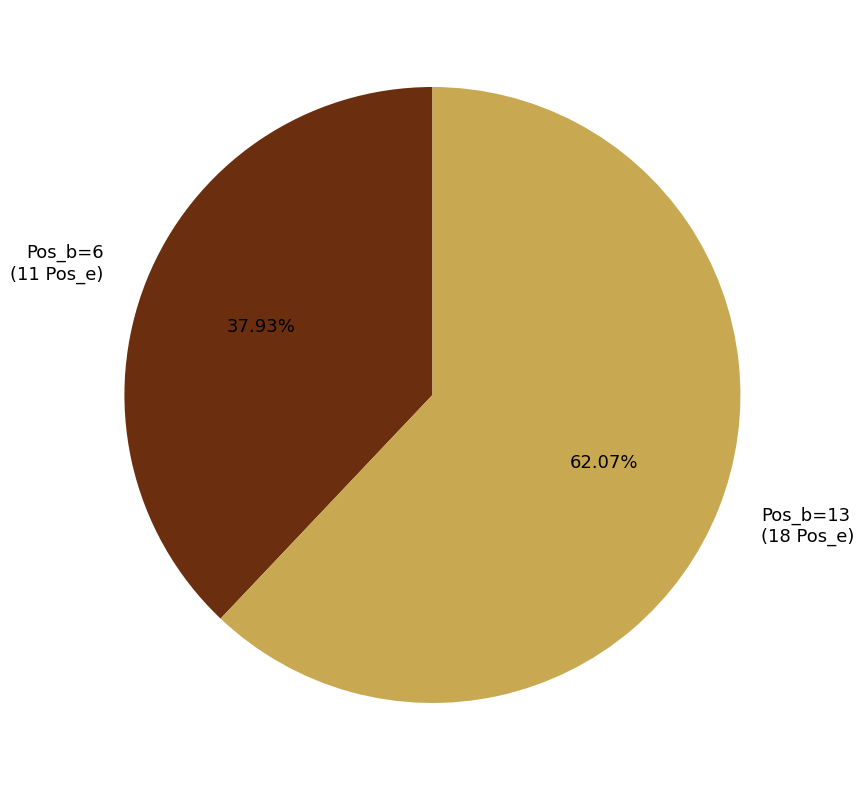

Between Pos_b=13 (18 Pos_e) and Pos_b=6 (11 Pos_e), which is larger?

Pos_b=13 (18 Pos_e)